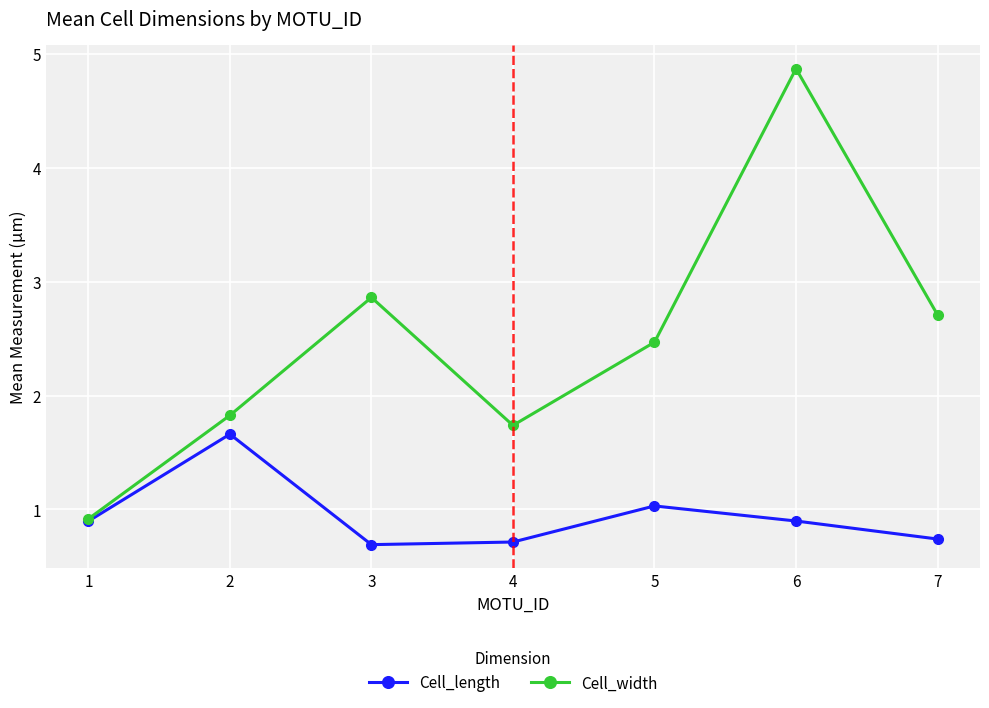

Count the number of data series in this chart.

2